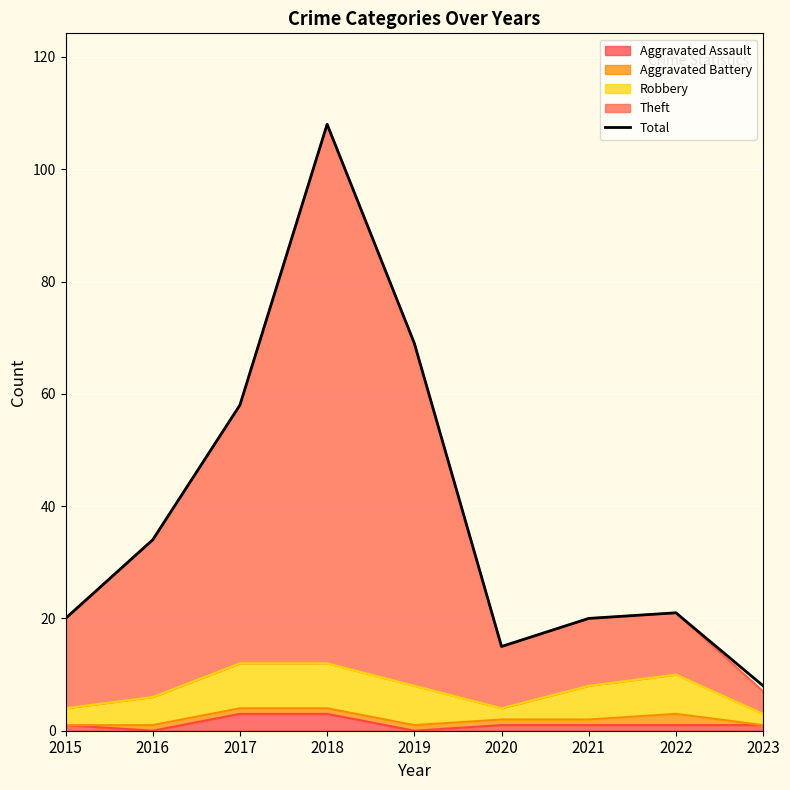

True or false: there are more than 1 points higher than both neighbors.

True